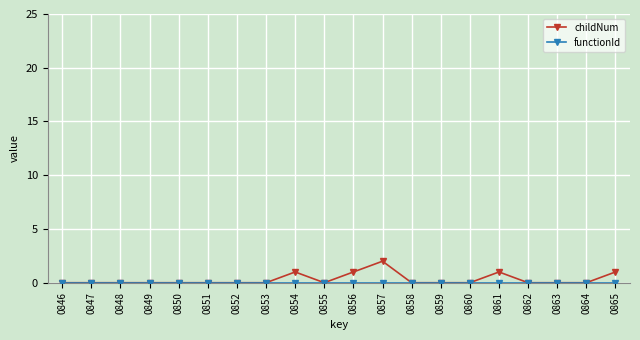

Which series has the largest range (max minus min)?

childNum